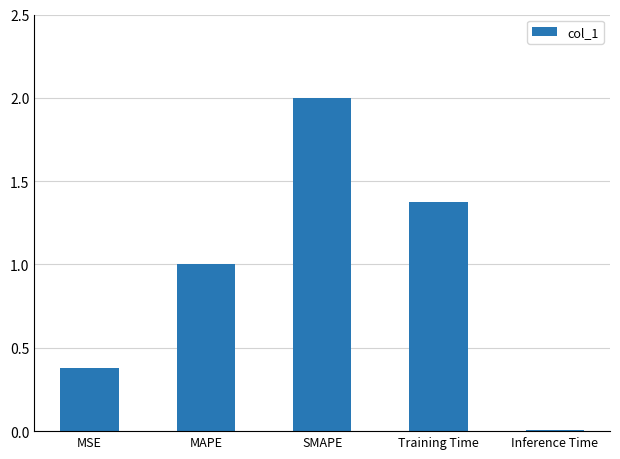

At which label is the value closest to 1?

MAPE